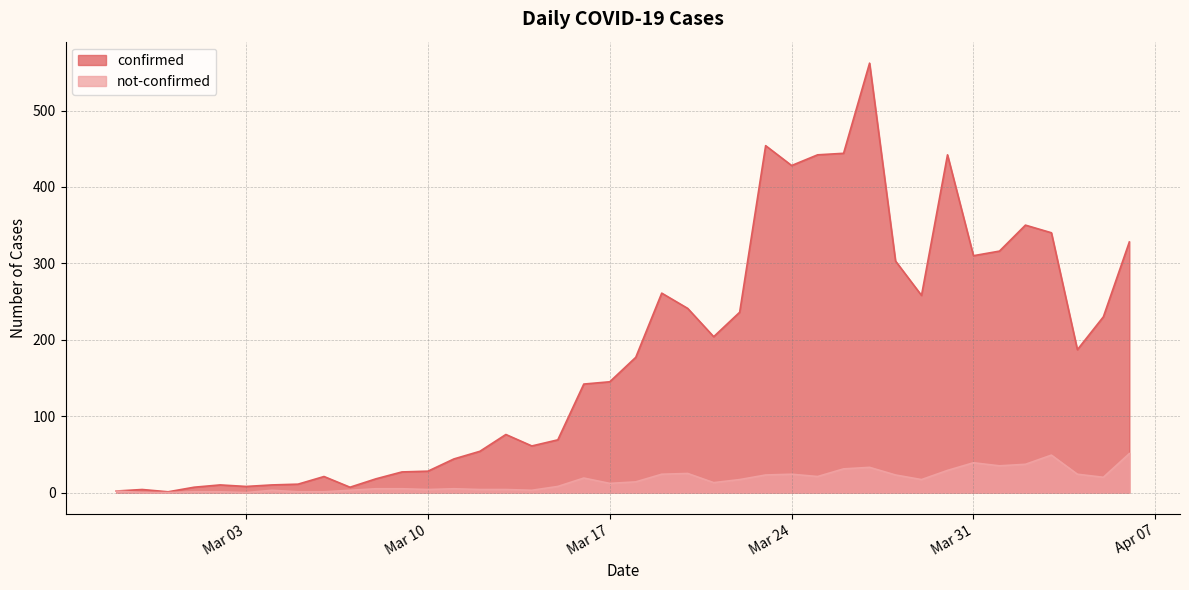

What is the spread (max minus min) of values at 2020-03-06?

20